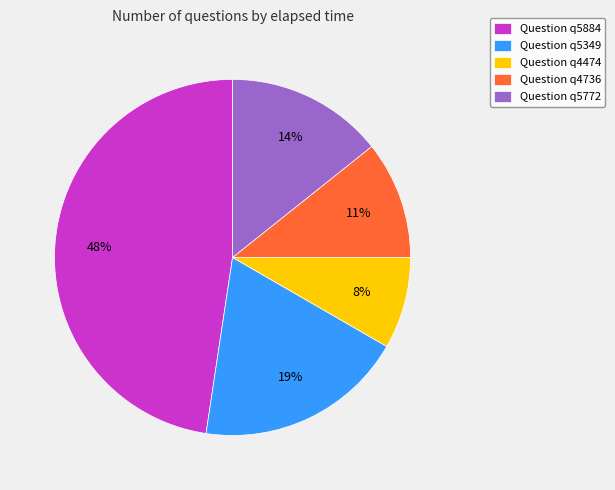

Is there a majority slice in this chart?

No